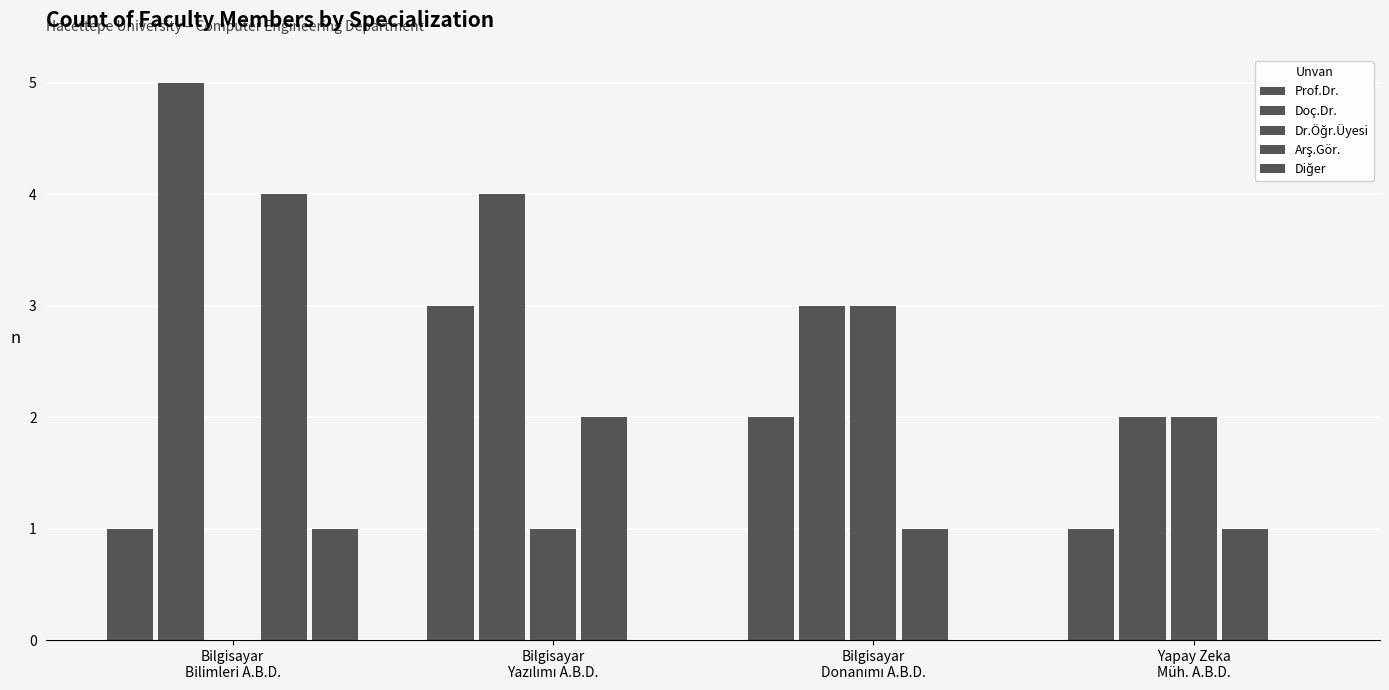

What is the greatest value displayed?

5